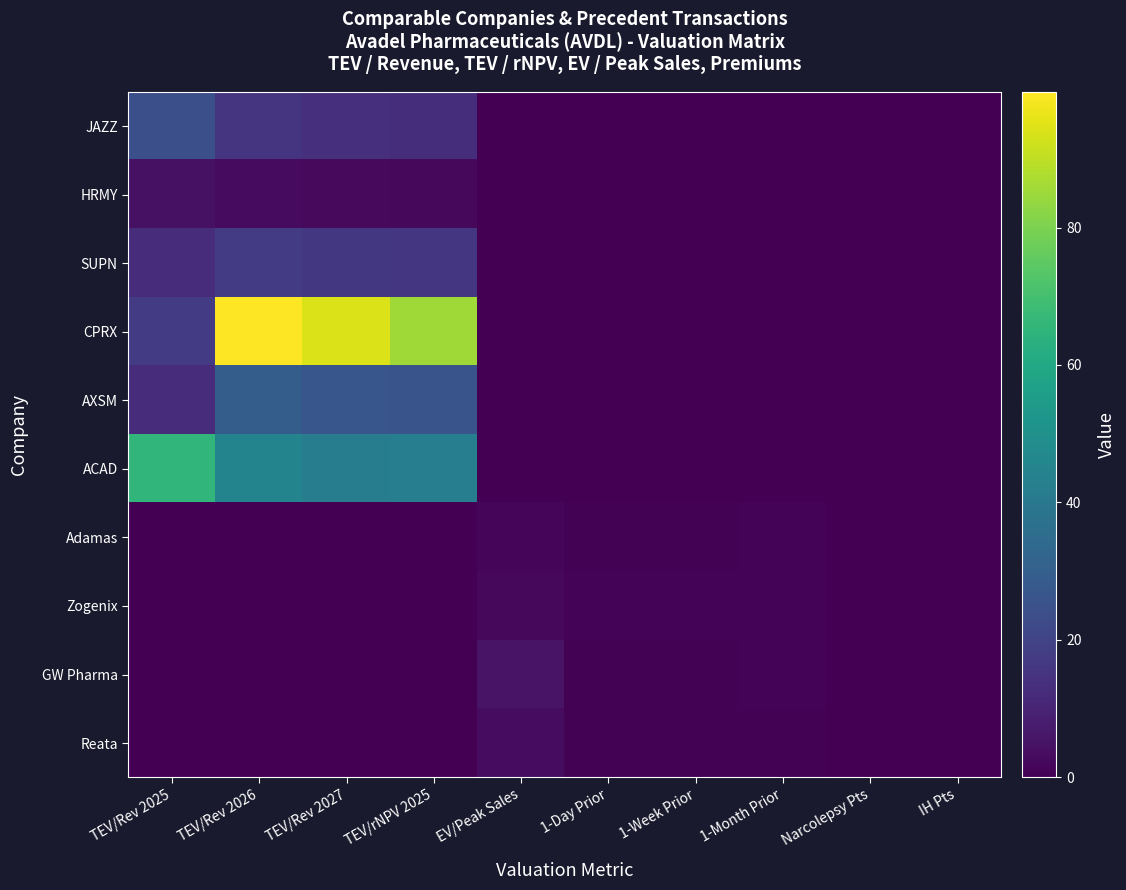

Reading left to right, extract all data points from this chart.

JAZZ: TEV/Rev 2025=24.4	TEV/Rev 2026=15.0	TEV/Rev 2027=13.7	TEV/rNPV 2025=13.0	EV/Peak Sales=0.0	1-Day Prior=0.0	1-Week Prior=0.0	1-Month Prior=0.0	Narcolepsy Pts=0.0	IH Pts=0.0
HRMY: TEV/Rev 2025=4.5	TEV/Rev 2026=2.9	TEV/Rev 2027=2.5	TEV/rNPV 2025=2.2	EV/Peak Sales=0.0	1-Day Prior=0.0	1-Week Prior=0.0	1-Month Prior=0.0	Narcolepsy Pts=0.0	IH Pts=0.0
SUPN: TEV/Rev 2025=12.6	TEV/Rev 2026=17.8	TEV/Rev 2027=16.0	TEV/rNPV 2025=15.6	EV/Peak Sales=0.0	1-Day Prior=0.0	1-Week Prior=0.0	1-Month Prior=0.0	Narcolepsy Pts=0.0	IH Pts=0.0
CPRX: TEV/Rev 2025=17.6	TEV/Rev 2026=99.7	TEV/Rev 2027=94.5	TEV/rNPV 2025=85.5	EV/Peak Sales=0.0	1-Day Prior=0.0	1-Week Prior=0.0	1-Month Prior=0.0	Narcolepsy Pts=0.0	IH Pts=0.0
AXSM: TEV/Rev 2025=12.5	TEV/Rev 2026=29.2	TEV/Rev 2027=26.6	TEV/rNPV 2025=26.0	EV/Peak Sales=0.0	1-Day Prior=0.0	1-Week Prior=0.0	1-Month Prior=0.0	Narcolepsy Pts=0.0	IH Pts=0.0
ACAD: TEV/Rev 2025=65.7	TEV/Rev 2026=45.1	TEV/Rev 2027=42.2	TEV/rNPV 2025=42.6	EV/Peak Sales=0.0	1-Day Prior=0.0	1-Week Prior=0.0	1-Month Prior=0.0	Narcolepsy Pts=0.0	IH Pts=0.0
Adamas: TEV/Rev 2025=0.0	TEV/Rev 2026=0.0	TEV/Rev 2027=0.0	TEV/rNPV 2025=0.0	EV/Peak Sales=1.8	1-Day Prior=0.8	1-Week Prior=0.8	1-Month Prior=0.8	Narcolepsy Pts=0.0	IH Pts=0.0
Zogenix: TEV/Rev 2025=0.0	TEV/Rev 2026=0.0	TEV/Rev 2027=0.0	TEV/rNPV 2025=0.0	EV/Peak Sales=2.0	1-Day Prior=0.8	1-Week Prior=0.8	1-Month Prior=0.9	Narcolepsy Pts=0.0	IH Pts=0.0
GW Pharma: TEV/Rev 2025=0.0	TEV/Rev 2026=0.0	TEV/Rev 2027=0.0	TEV/rNPV 2025=0.0	EV/Peak Sales=5.2	1-Day Prior=0.5	1-Week Prior=0.4	1-Month Prior=0.9	Narcolepsy Pts=0.0	IH Pts=0.0
Reata: TEV/Rev 2025=0.0	TEV/Rev 2026=0.0	TEV/Rev 2027=0.0	TEV/rNPV 2025=0.0	EV/Peak Sales=3.4	1-Day Prior=0.6	1-Week Prior=0.6	1-Month Prior=0.8	Narcolepsy Pts=0.0	IH Pts=0.0